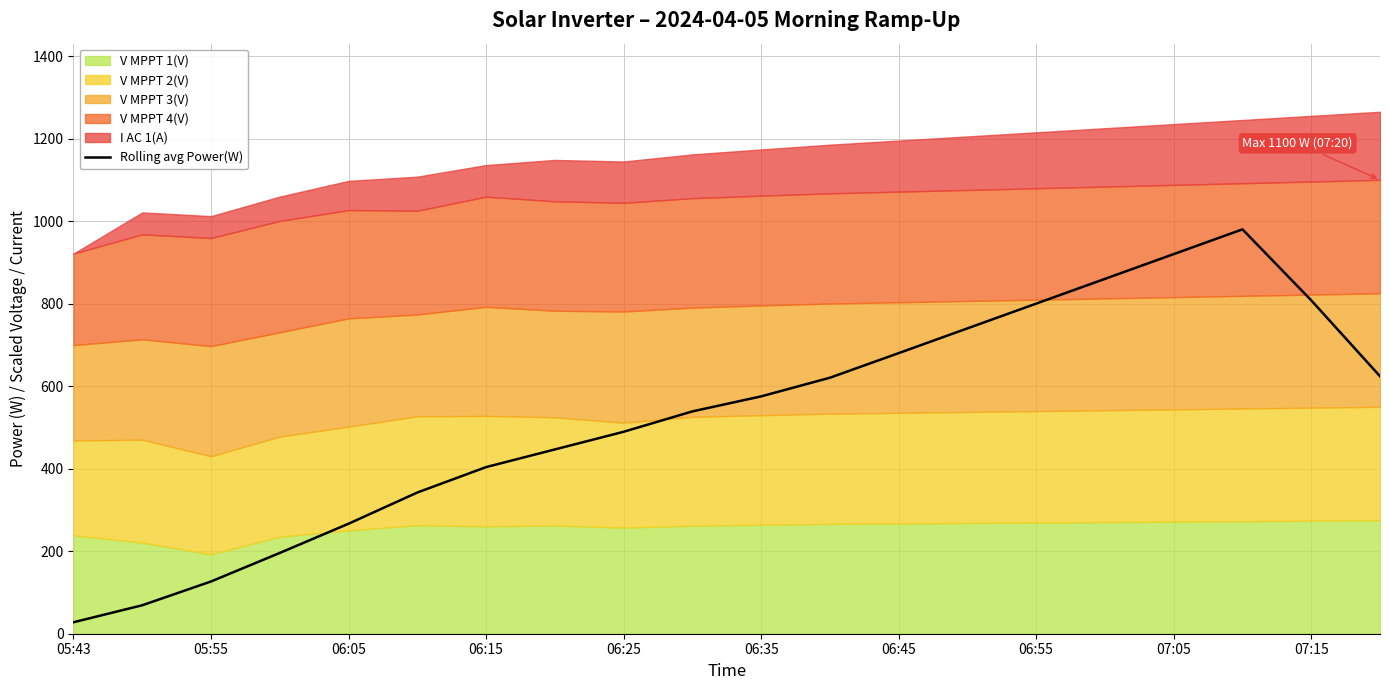

The Rolling avg Power(W) series shows 575.2 at 06:35. True or false?

True